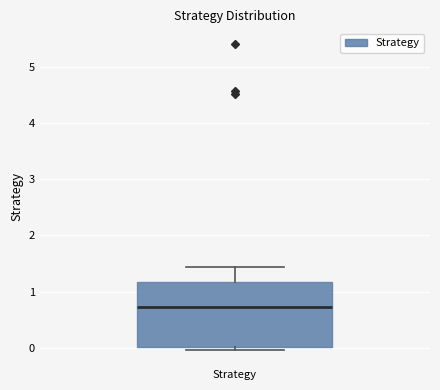

Transcribe this box plot: give where the median line is, the range the box spans, and where the two whiskers end, as read against the y-axis. The values are not printed on the chart, so give them approximately, as read against the axis.

median 0.7, box 0.0 to 1.2, whiskers 0.0 (just below the box's lower edge) to 1.4